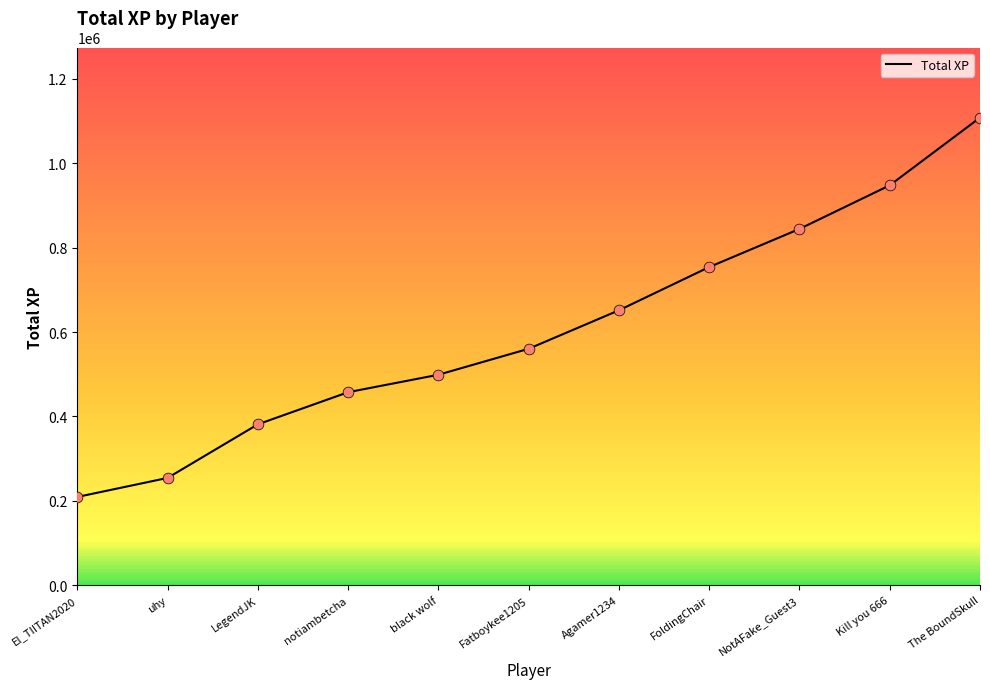

Approximately how many times larger is the value at Kill you 666 compared to LegendJK?

2.5